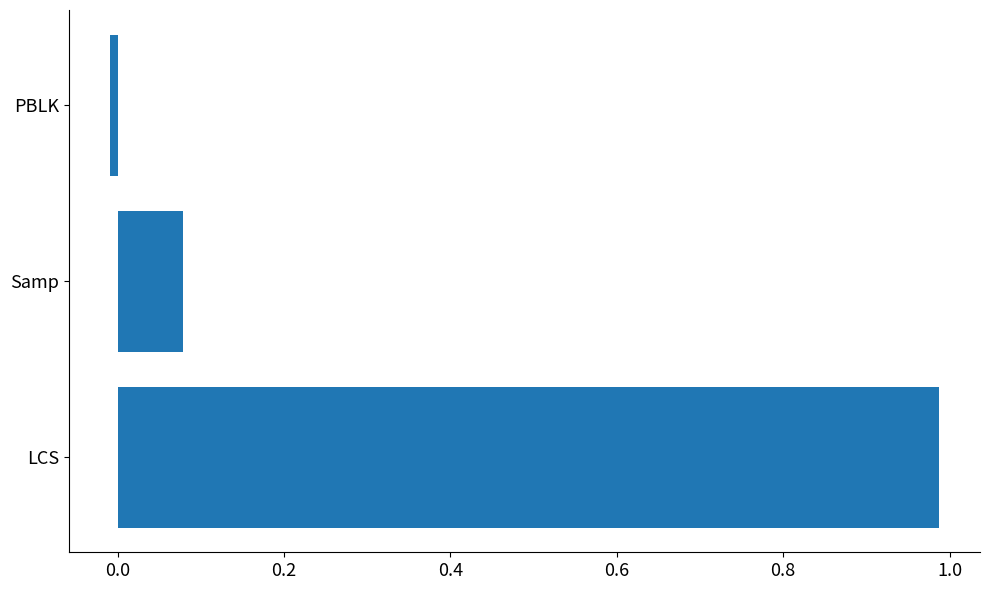

Rank the categories by value from lowest to highest.

PBLK, Samp, LCS